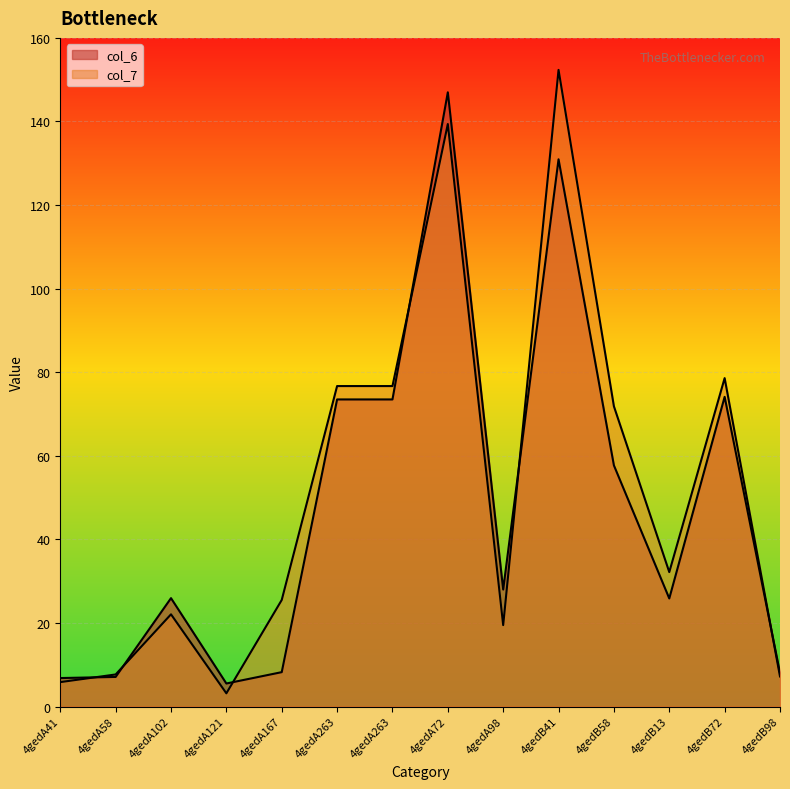

How many interior local peaks does the col_6 series have?

4